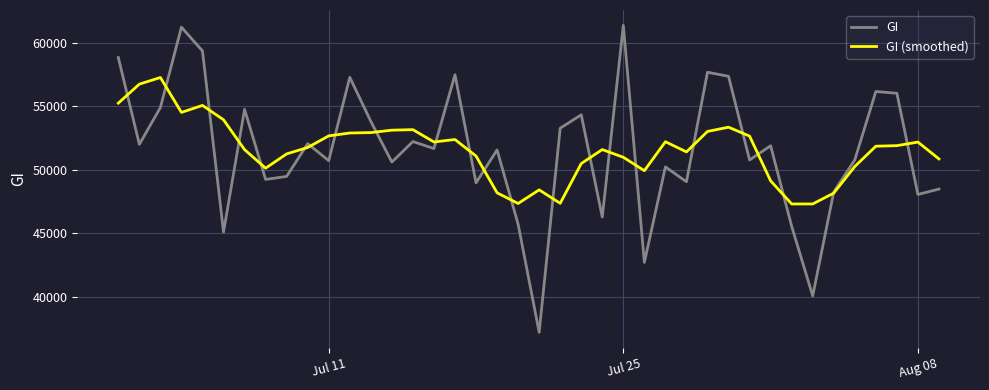

Rank the series by their maximum value, from highest to lowest.

GI, GI (smoothed)